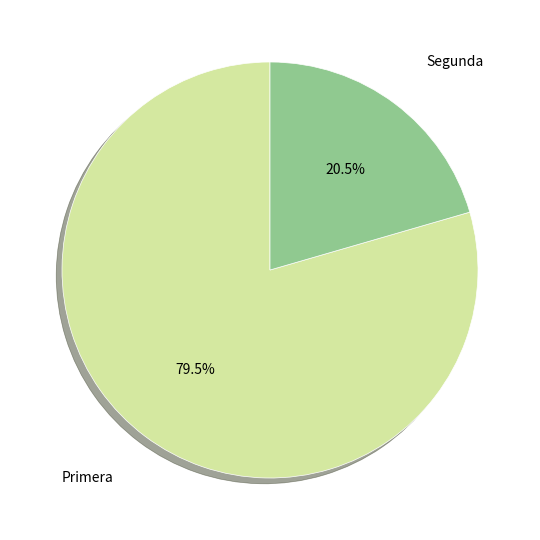

Count the number of slices in the pie.

2